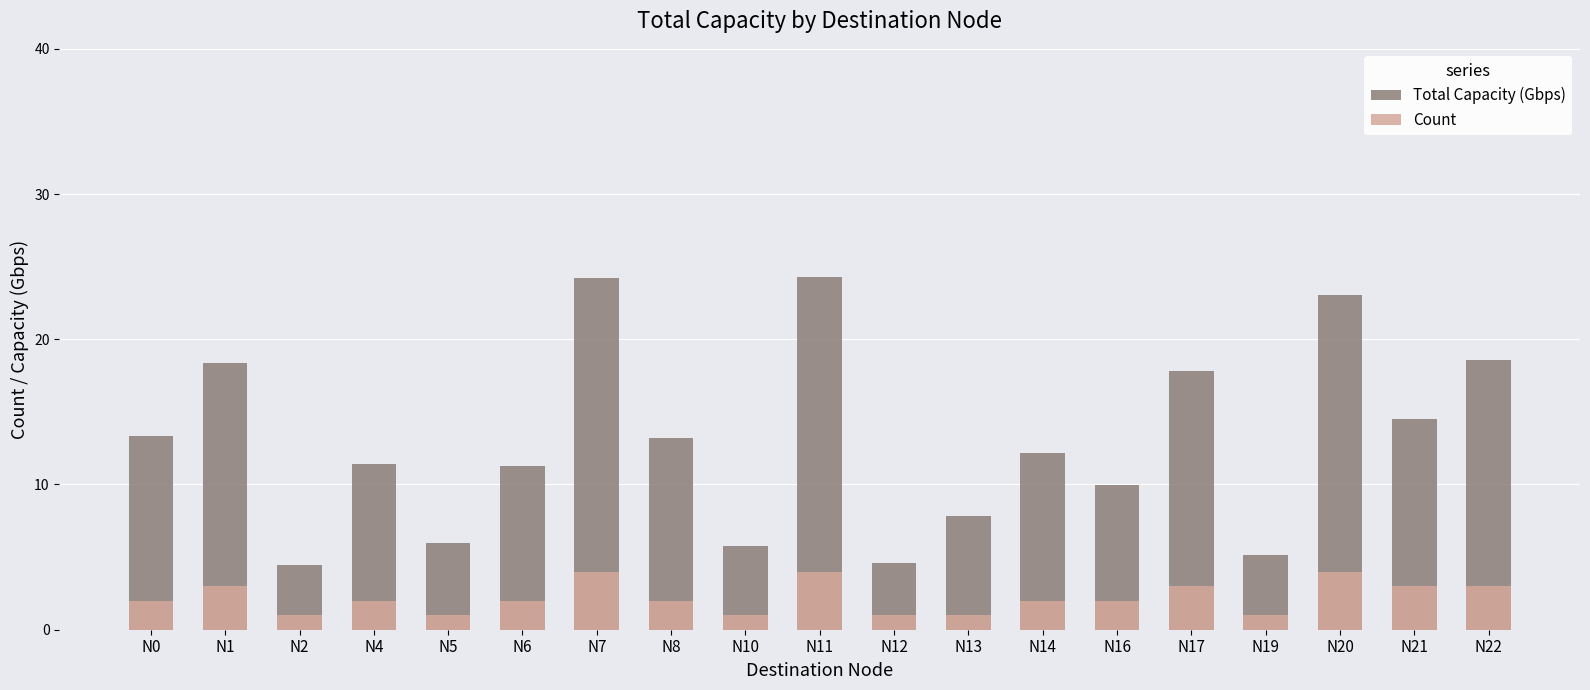

Which has a higher value, N12 or N11?

N11